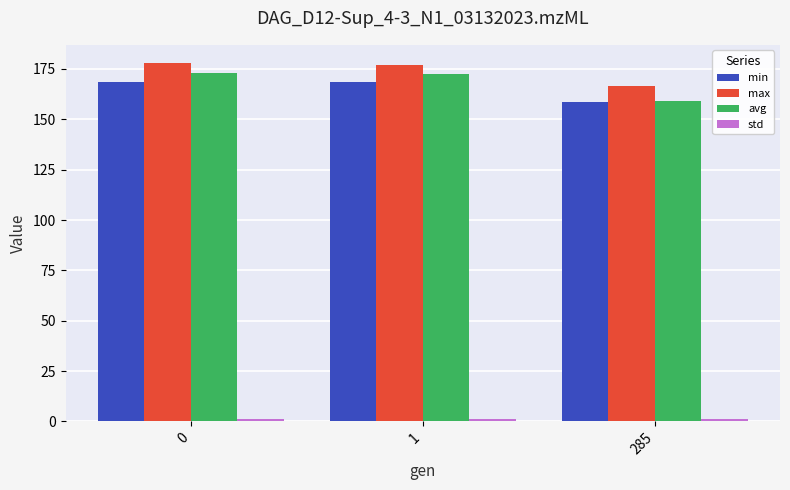

Which series has the largest total across all categories?

max